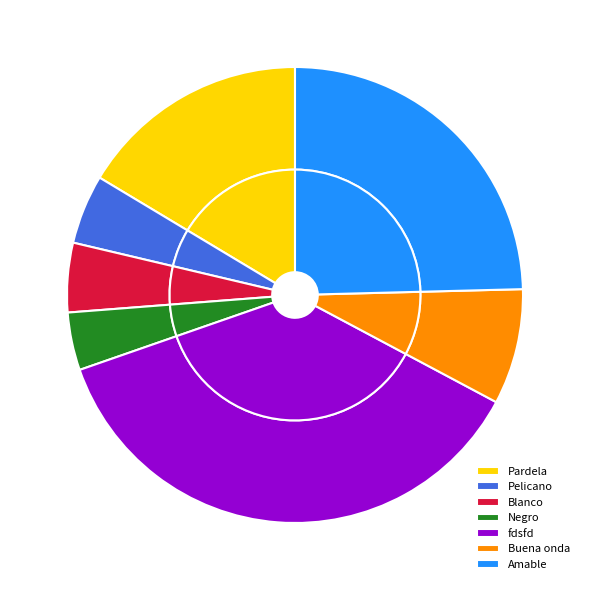

What is the change in value from Blanco to Negro?

-1